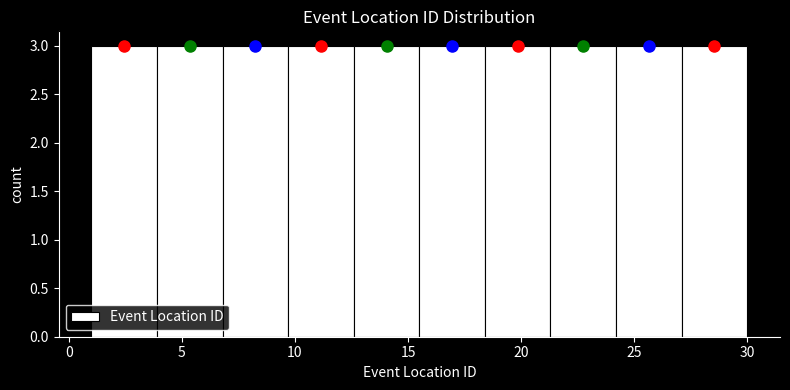

How tall is the bar that spans 24.2 to 27.1 on the x-axis? Neither the bar edges nor the heights are printed on the chart, so give them approximately, as read against the axes.

3